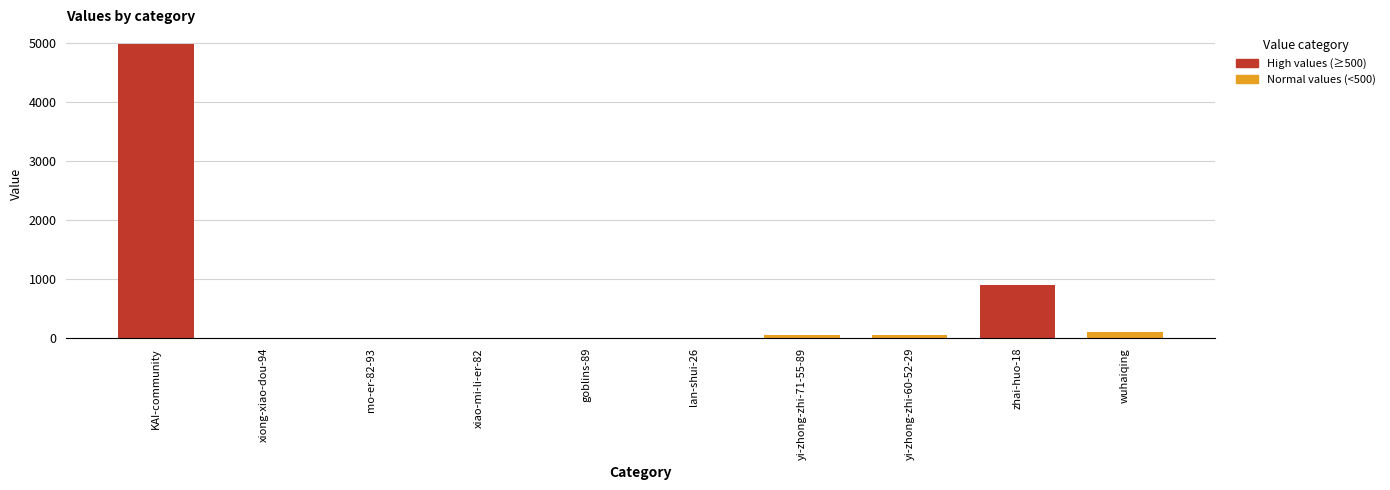

Is it true that the value at KAI-community is 4983?

True